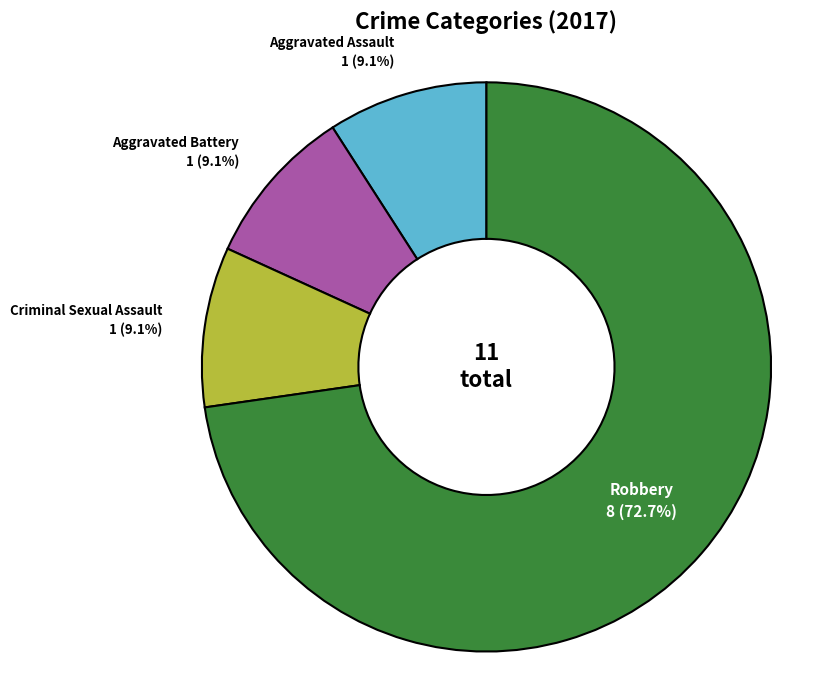

Is there any slice that represents more than half of the pie?

Yes